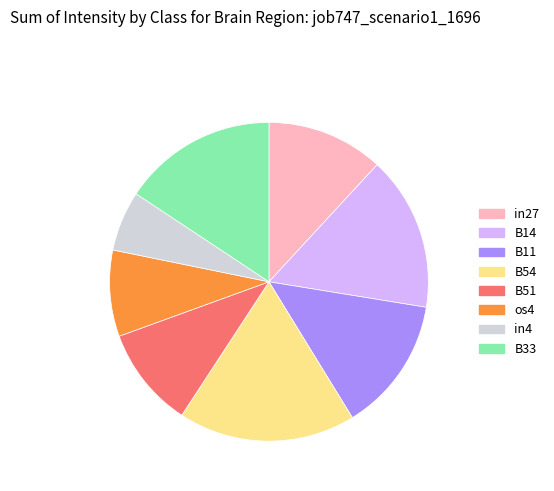

Do in27 and os4 together represent more than half of the pie?

No